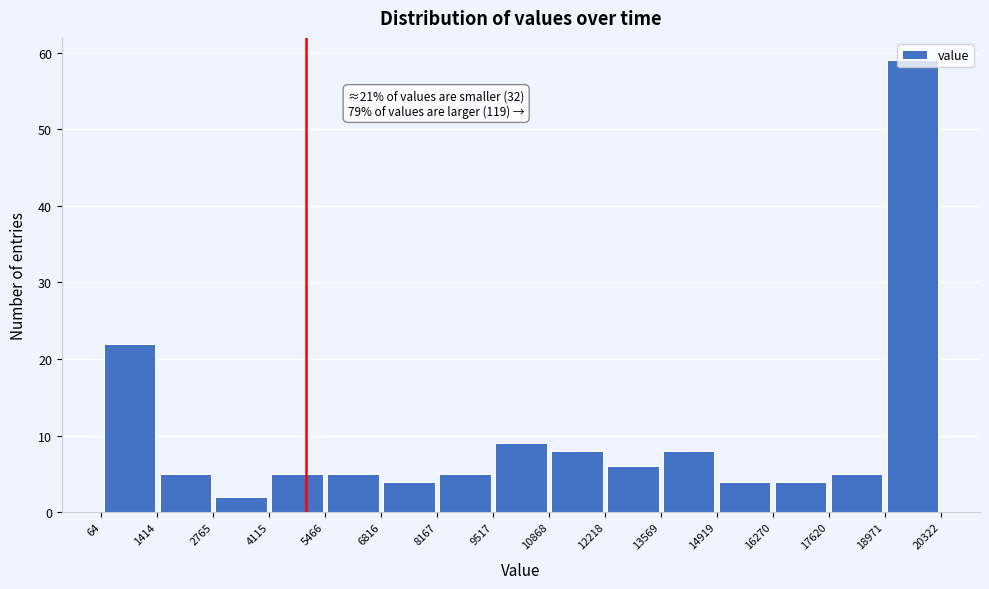

Which range on the x-axis has the tallest bar?

18971 to 20322